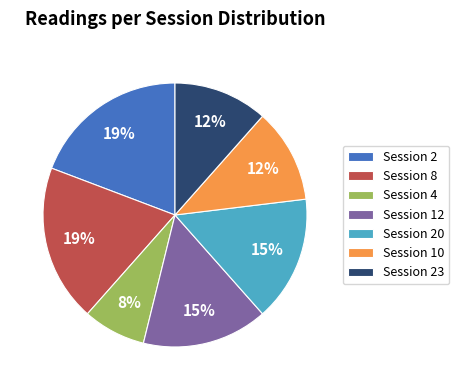

To the nearest percent, what is the average slice percentage?

14%